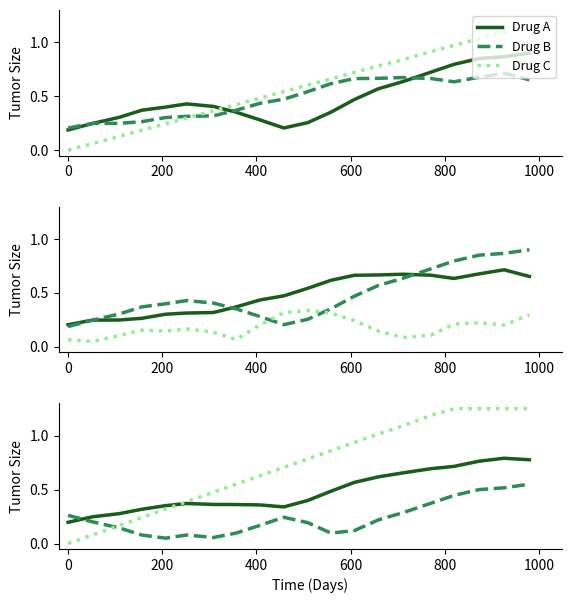

Does the chart display data point markers on the line(s)?

No